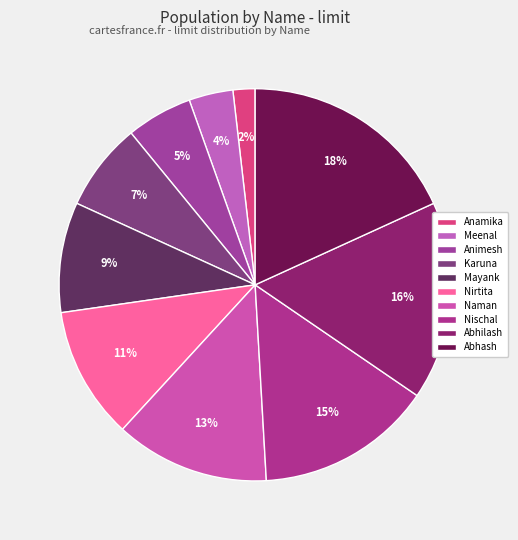

How many segments does this pie chart have?

10